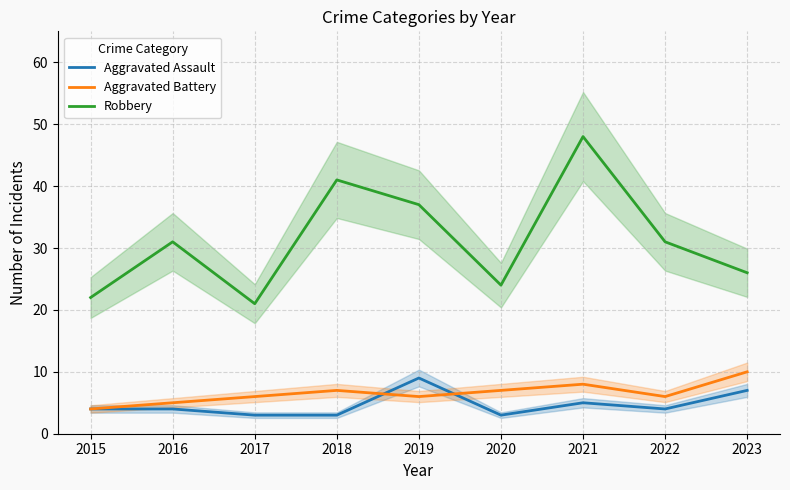

Where do Aggravated Assault and Aggravated Battery first cross each other?

2018 and 2019